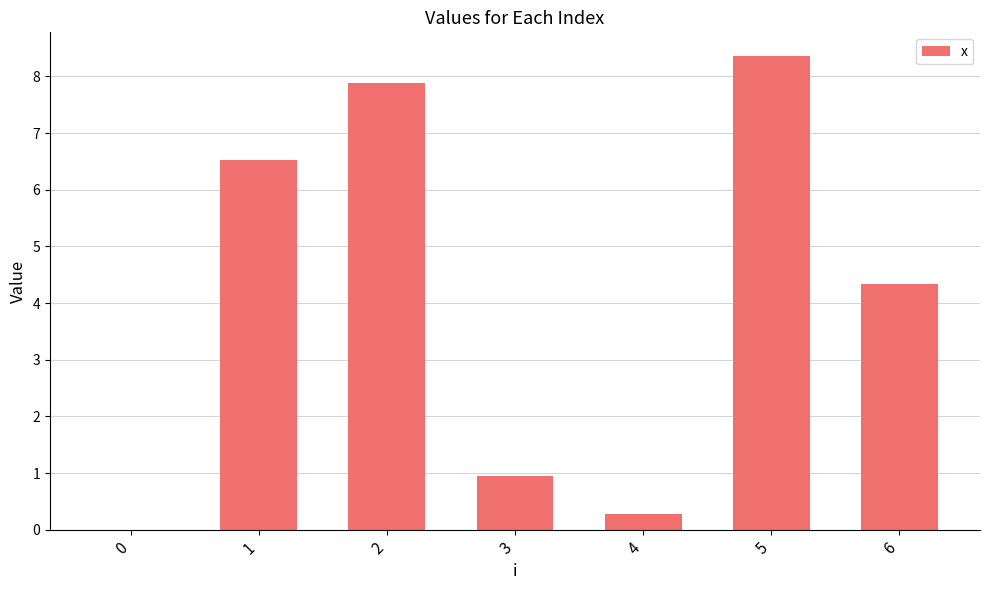

How many distinct data groups are displayed?

1